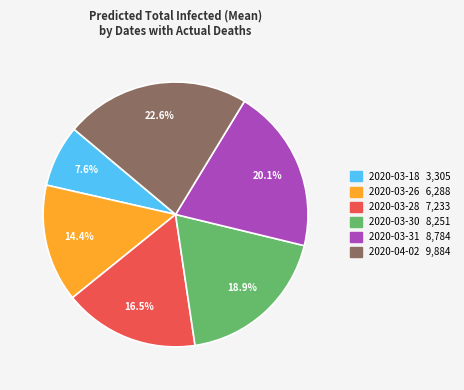

Rank the categories by value from lowest to highest.

2020-03-18, 2020-03-26, 2020-03-28, 2020-03-30, 2020-03-31, 2020-04-02